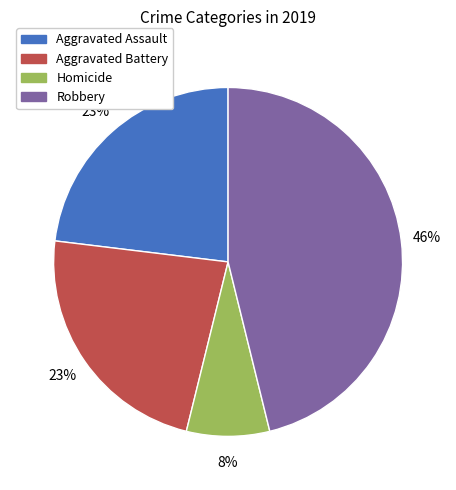

Does any single category account for the majority?

No